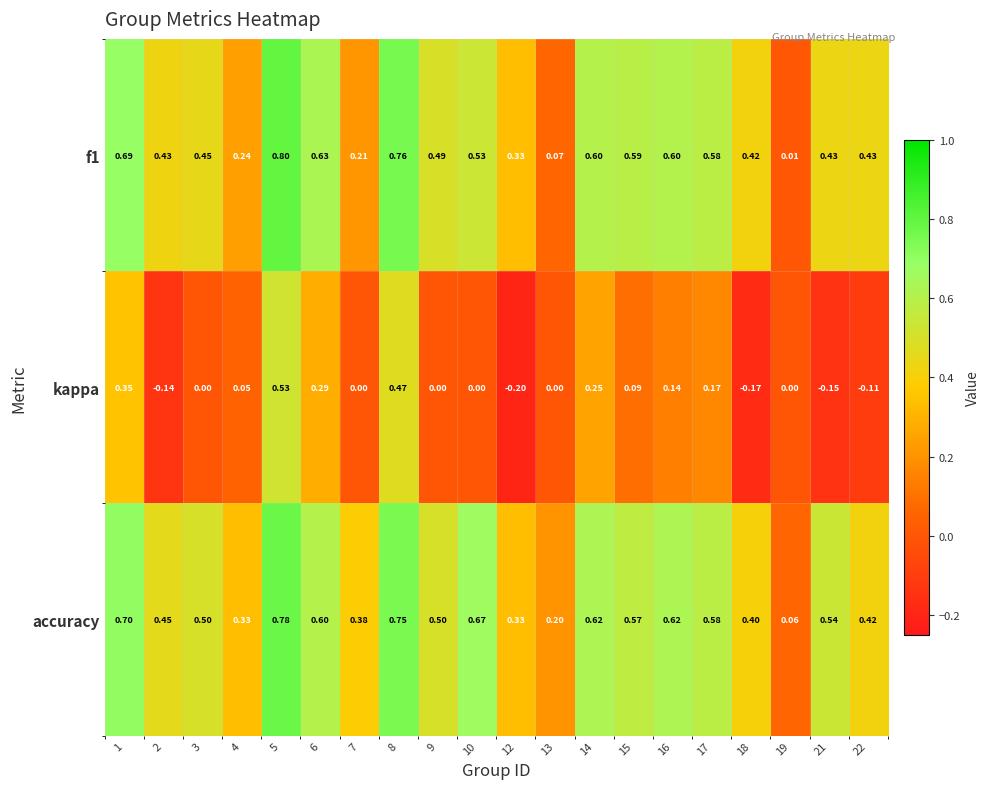

Is the value of accuracy at 19 greater than the value of kappa at 10?

Yes